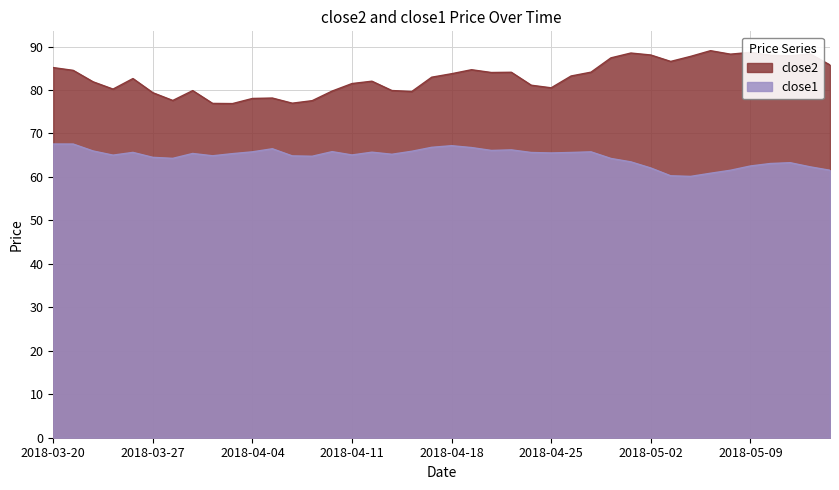

Reading right to left, transcribe all the data shown in this chart.

close2: 2018-05-15=85.8	2018-05-14=88.3	2018-05-11=87.9	2018-05-10=88.0	2018-05-09=88.7	2018-05-08=88.2	2018-05-07=89.0	2018-05-04=87.7	2018-05-03=86.6	2018-05-02=88.1	2018-05-01=88.5	2018-04-30=87.4	2018-04-27=84.1	2018-04-26=83.2	2018-04-25=80.5	2018-04-24=81.1	2018-04-23=84.1	2018-04-20=84.0	2018-04-19=84.7	2018-04-18=83.7	2018-04-17=82.9	2018-04-16=79.7	2018-04-13=79.9	2018-04-12=82.0	2018-04-11=81.5	2018-04-10=79.8	2018-04-09=77.5	2018-04-06=77.0	2018-04-05=78.2	2018-04-04=78.1	2018-04-03=76.9	2018-04-02=76.9	2018-03-29=79.9	2018-03-28=77.6	2018-03-27=79.4	2018-03-26=82.6	2018-03-23=80.2	2018-03-22=81.9	2018-03-21=84.5	2018-03-20=85.2
close1: 2018-05-15=61.5	2018-05-14=62.3	2018-05-11=63.3	2018-05-10=63.1	2018-05-09=62.5	2018-05-08=61.5	2018-05-07=60.9	2018-05-04=60.1	2018-05-03=60.3	2018-05-02=62.1	2018-05-01=63.5	2018-04-30=64.2	2018-04-27=65.8	2018-04-26=65.6	2018-04-25=65.5	2018-04-24=65.6	2018-04-23=66.2	2018-04-20=66.1	2018-04-19=66.8	2018-04-18=67.2	2018-04-17=66.8	2018-04-16=65.9	2018-04-13=65.2	2018-04-12=65.7	2018-04-11=65.1	2018-04-10=65.8	2018-04-09=64.8	2018-04-06=64.8	2018-04-05=66.5	2018-04-04=65.8	2018-04-03=65.4	2018-04-02=64.9	2018-03-29=65.4	2018-03-28=64.3	2018-03-27=64.5	2018-03-26=65.6	2018-03-23=65.0	2018-03-22=66.0	2018-03-21=67.6	2018-03-20=67.6